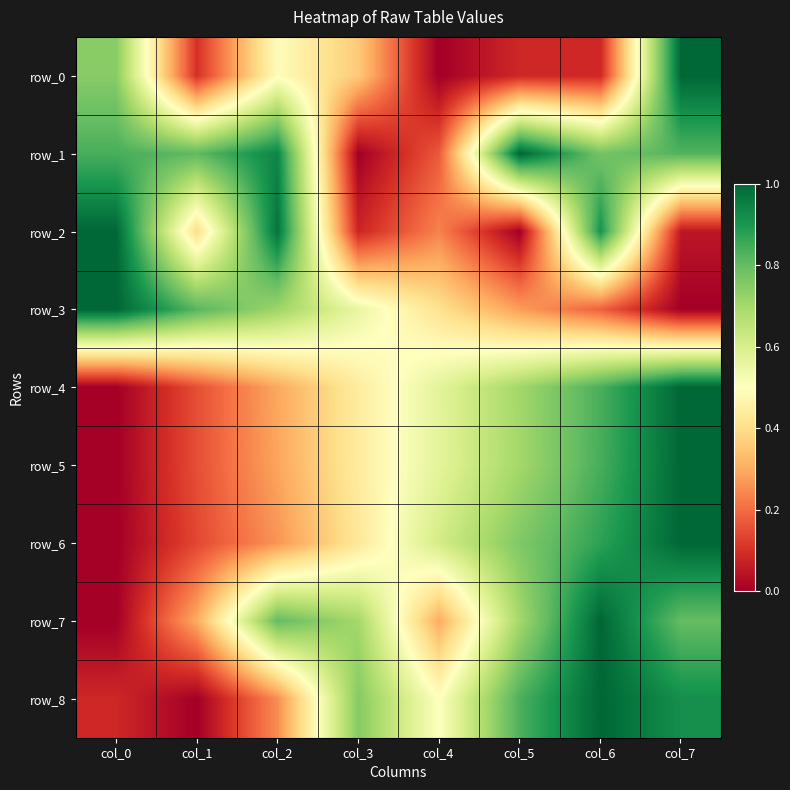

Which series has the largest total across all categories?

row_1